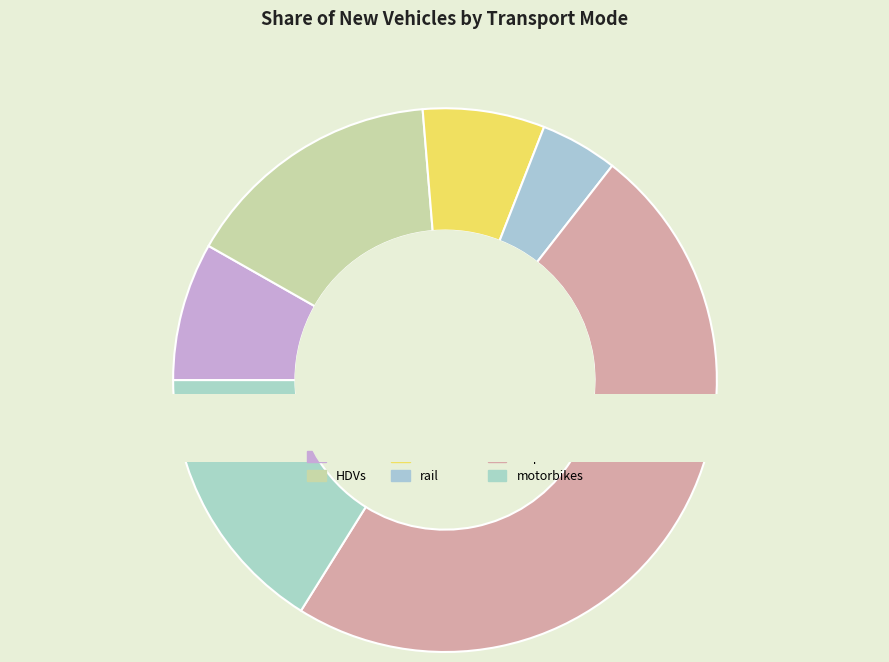

Rank the categories by value from lowest to highest.

rail, aircraft, LDVs, HDVs, motorbikes, ships